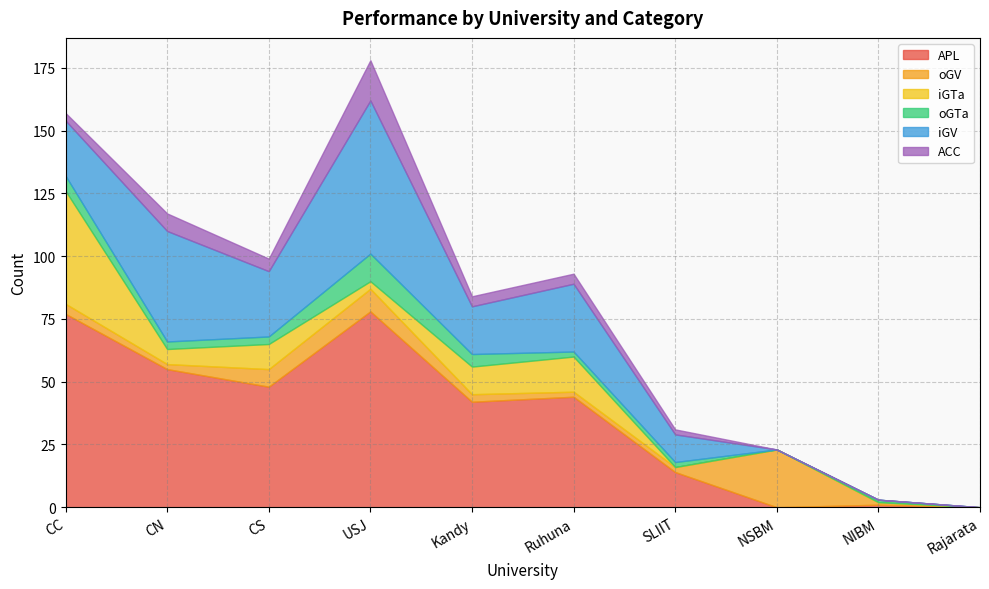

How many data points in oGTa are less than 3?

5